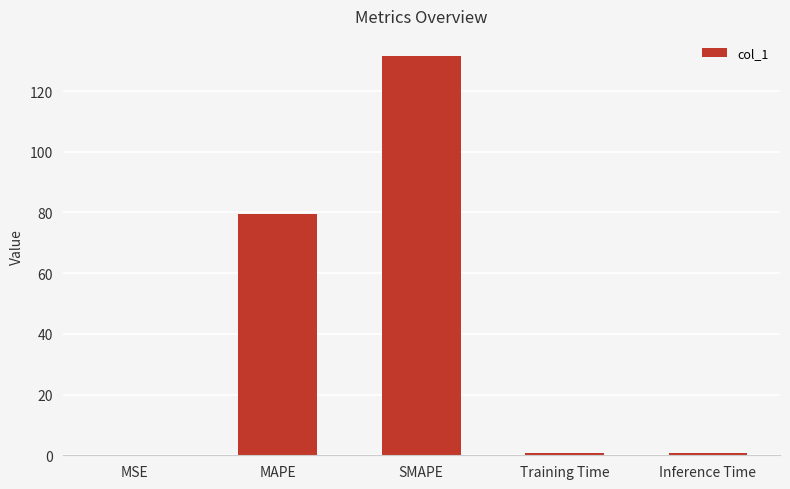

Which has a higher value, Training Time or MAPE?

MAPE